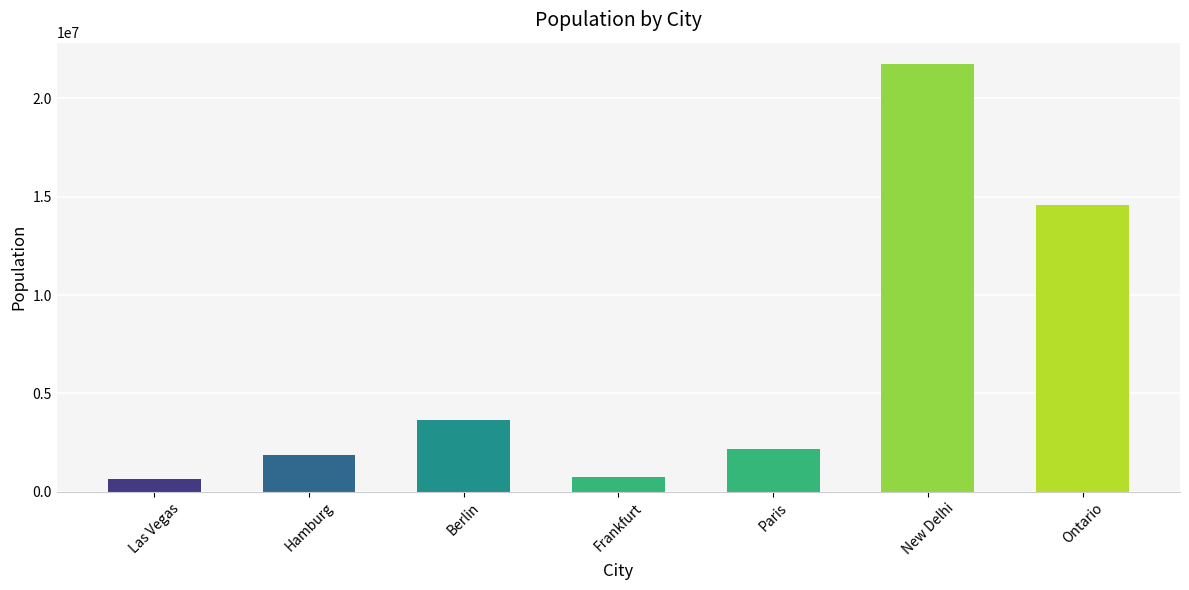

What is the change in value from Las Vegas to Frankfurt?

+118283